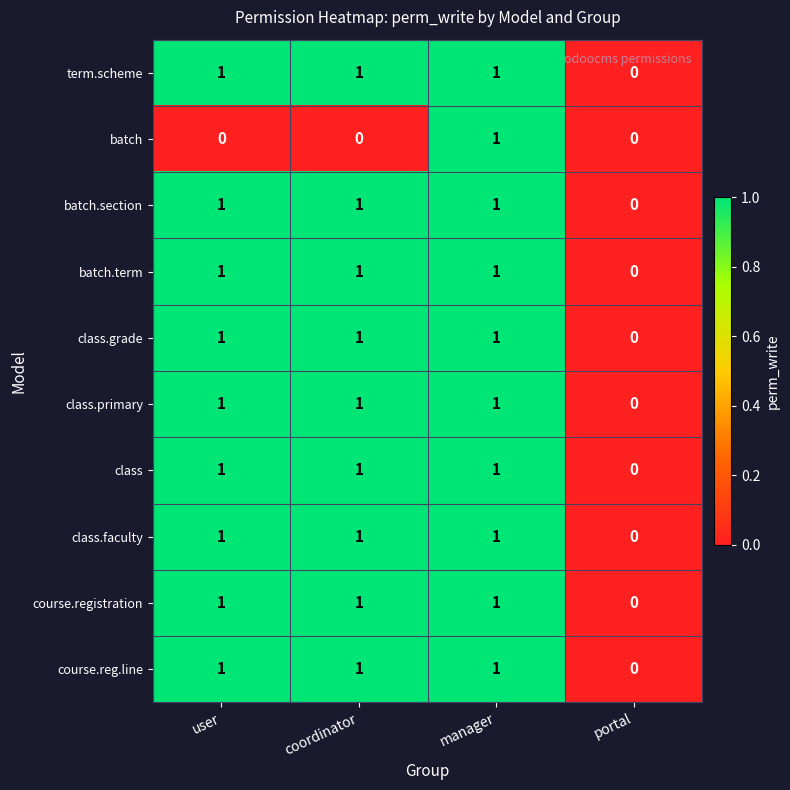

How many series are shown in this chart?

10